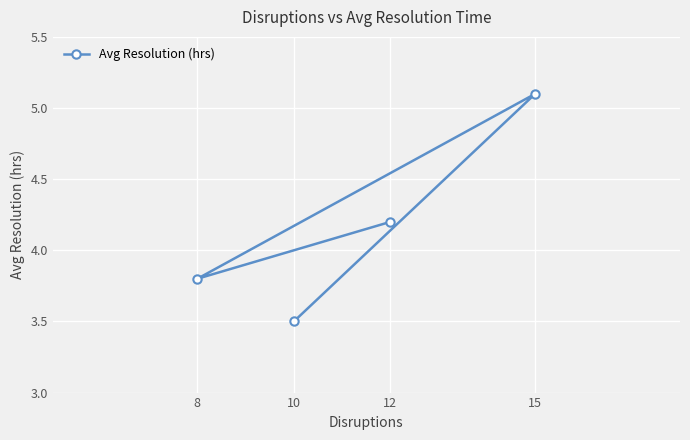

At which category does the data reach its first local valley?

8